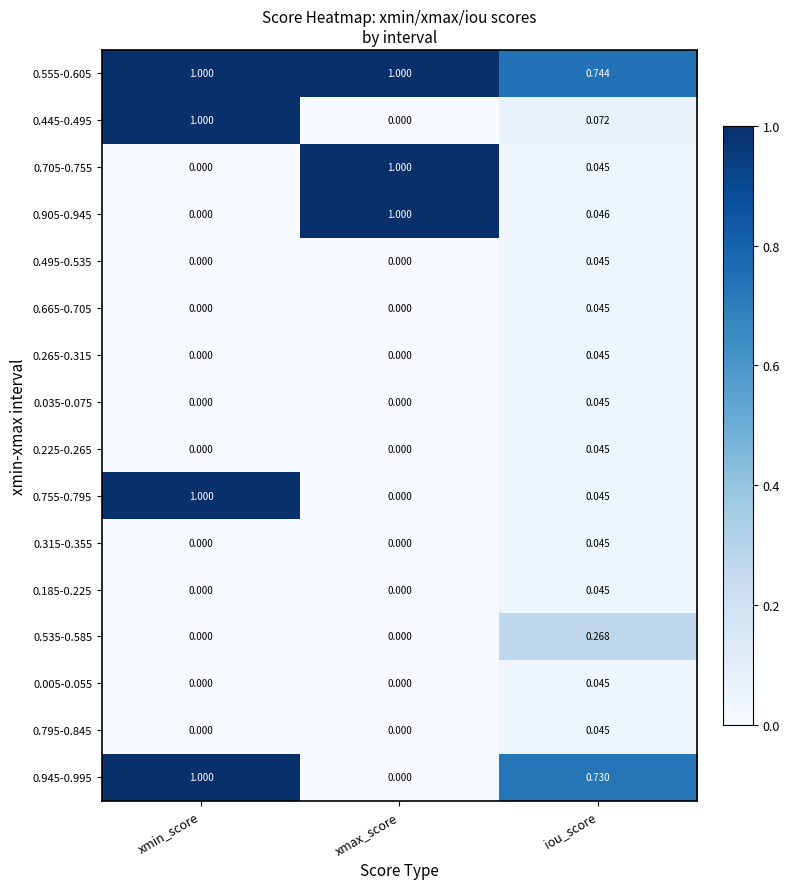

At which category is the sum across all series the highest?

xmin_score